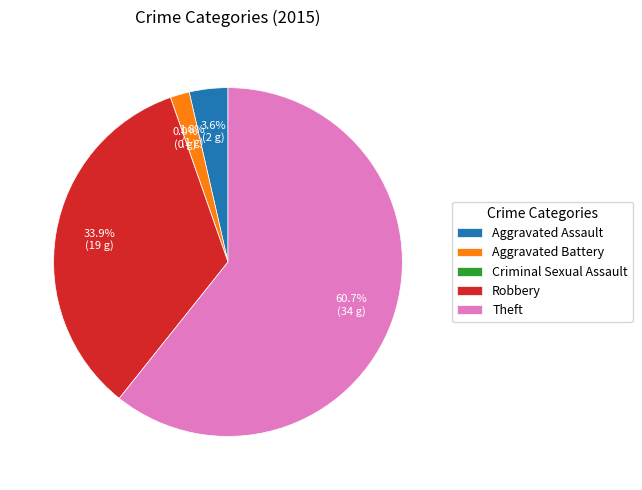

Which has a higher value, Robbery or Aggravated Battery?

Robbery